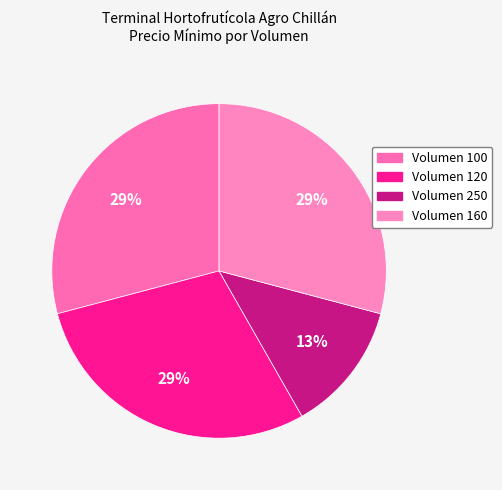

Which category has the biggest portion of the pie?

100